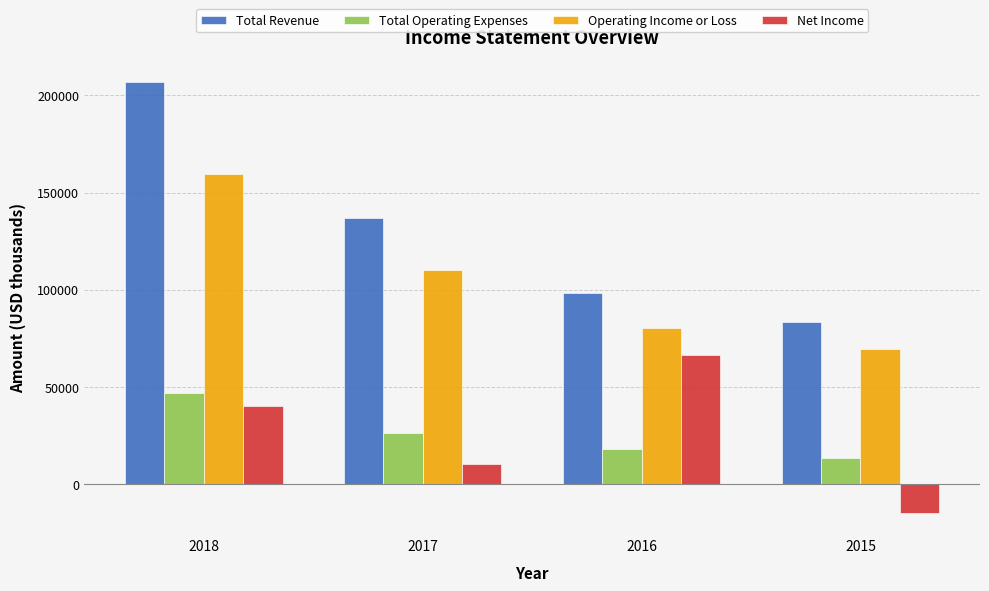

What is the difference between the highest and lowest values at 2015?

98300